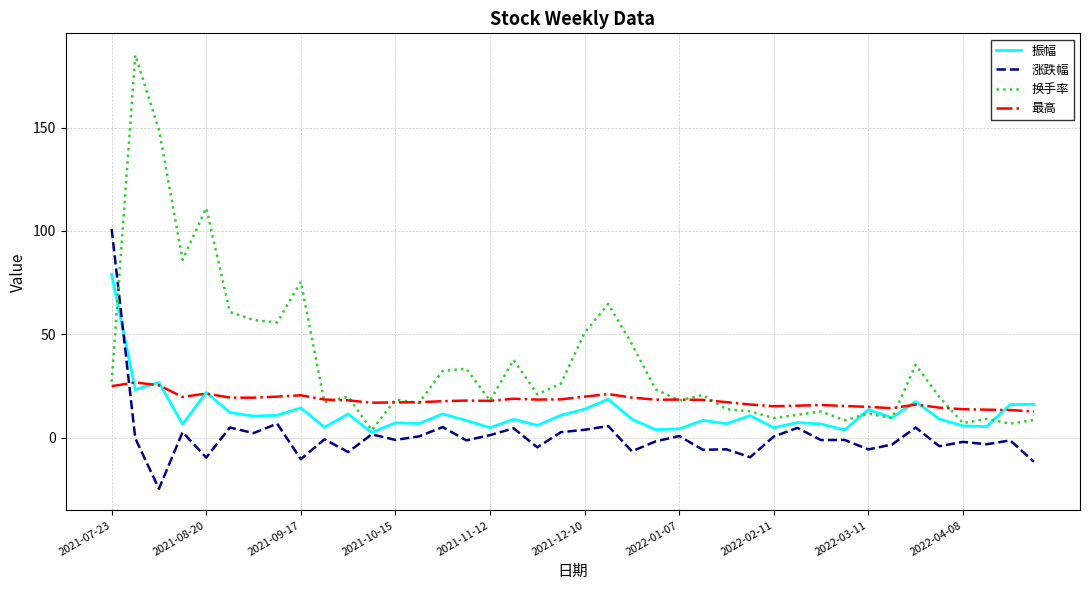

Which series has the largest total across all categories?

换手率